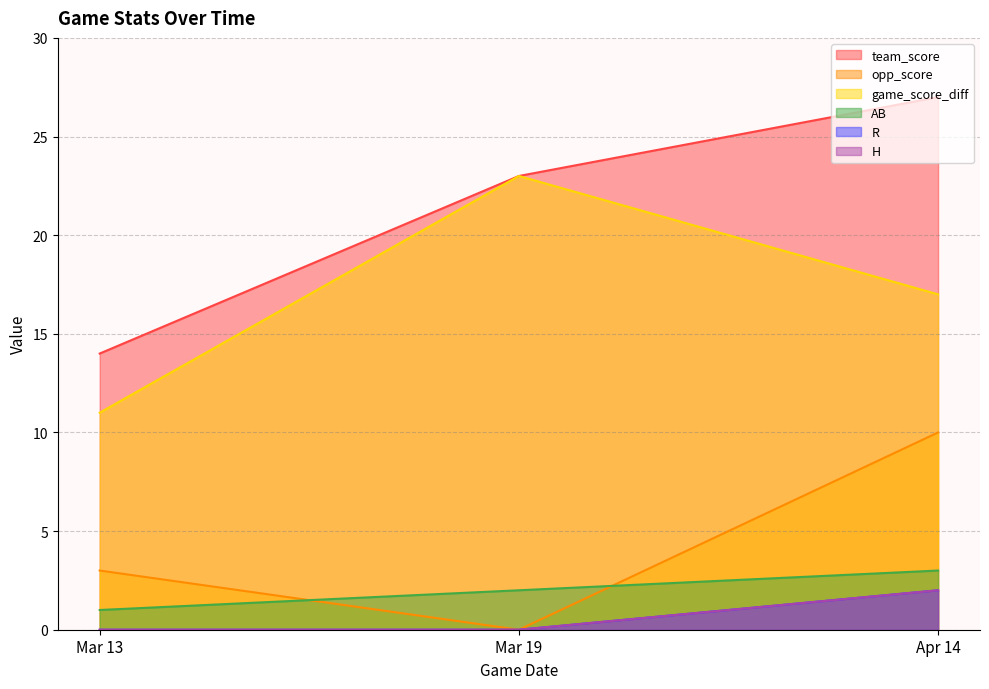

How many data points in team_score are above 23?

1